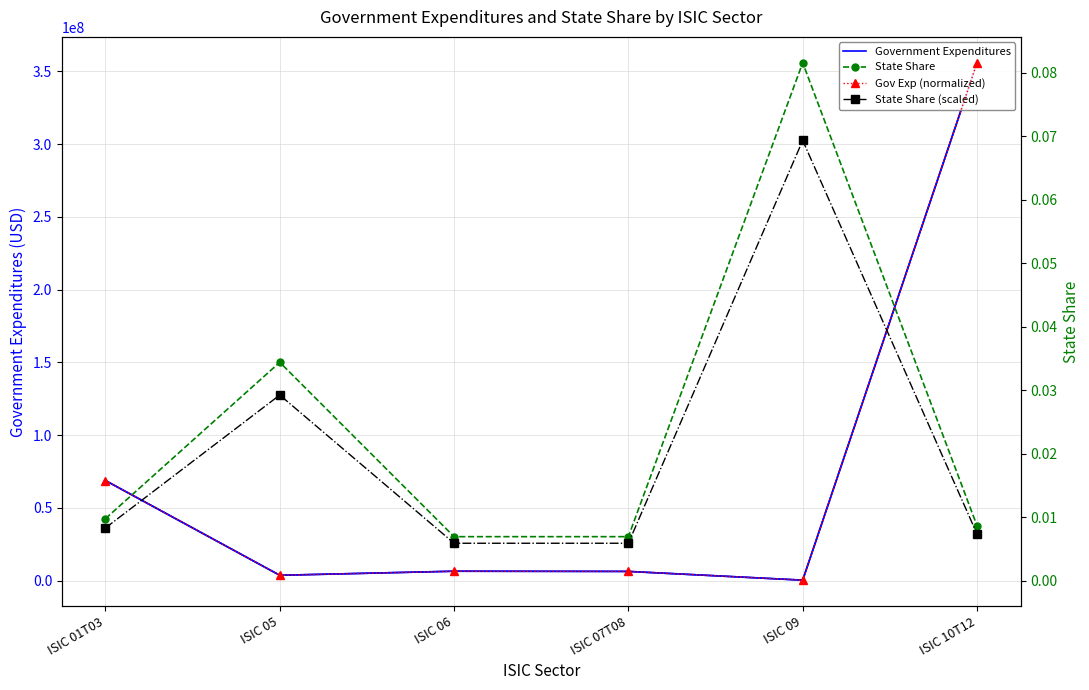

True or false: State Share has a value of 0.0 at ISIC 07T08.

True